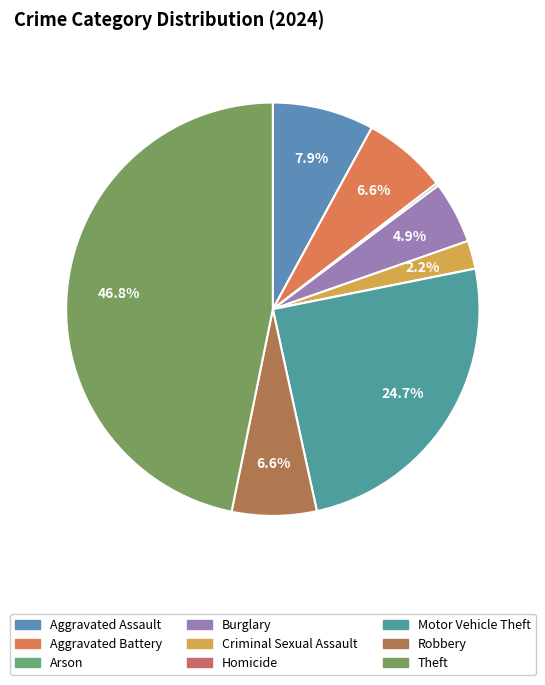

To the nearest percent, what is the difference between the largest and smallest slice percentages?

47%